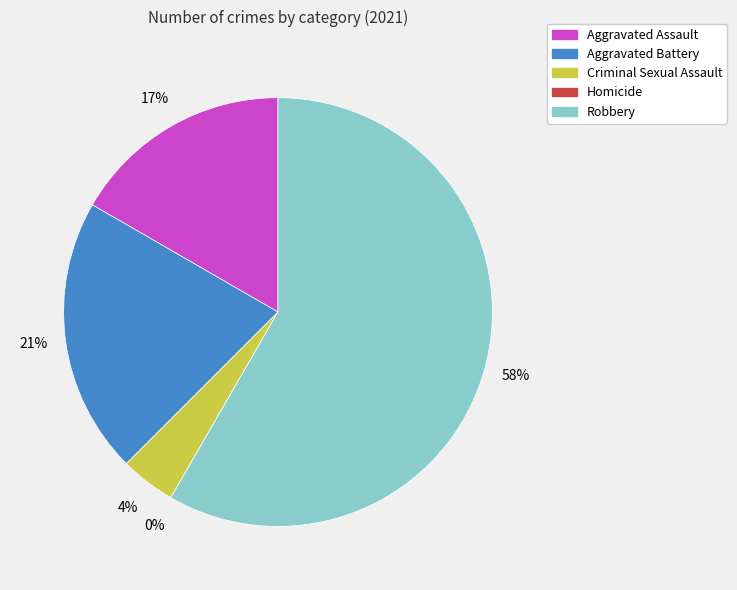

To the nearest percent, what is the difference between the Robbery and Criminal Sexual Assault slice percentages?

54%